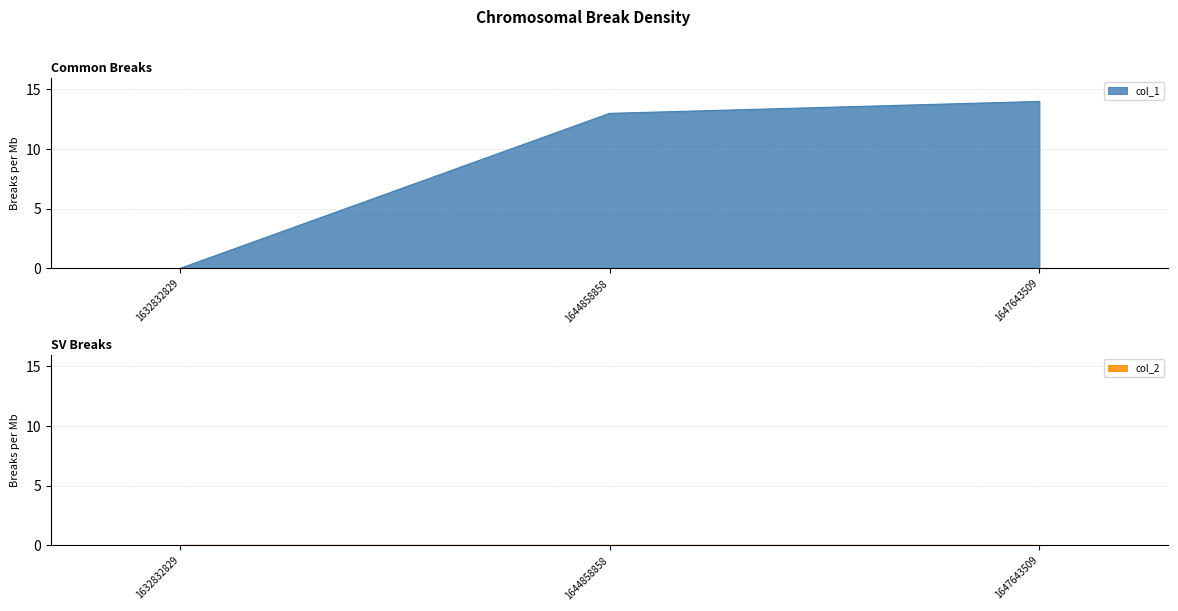

At which category does the chart reach its peak across all series?

1647643509